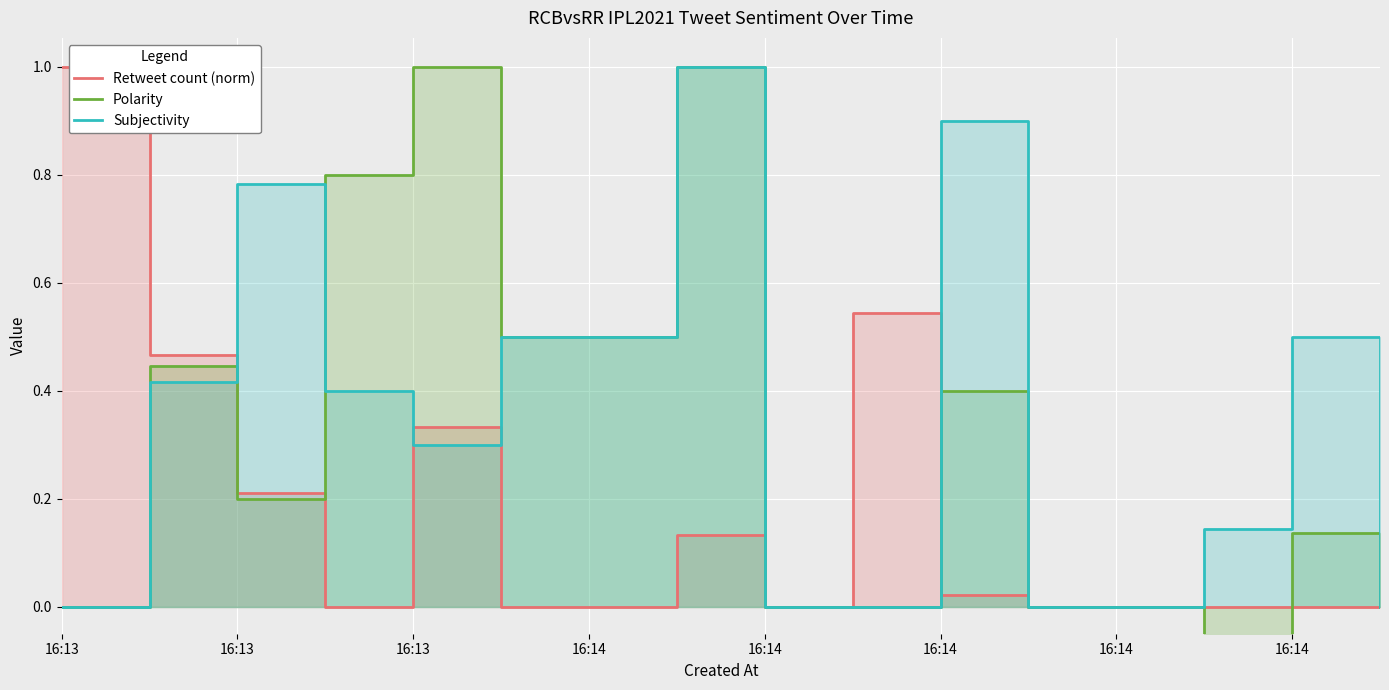

What are all the series names shown in the legend?

Retweet count (norm), Polarity, Subjectivity